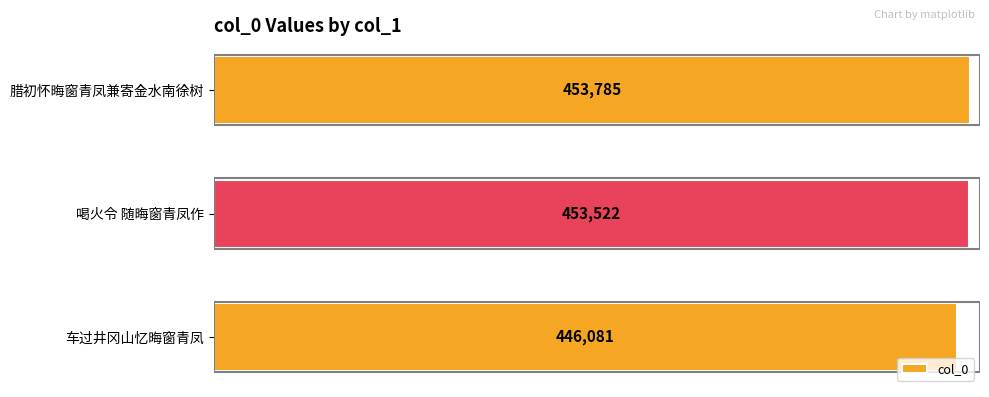

What is the average value?

451129